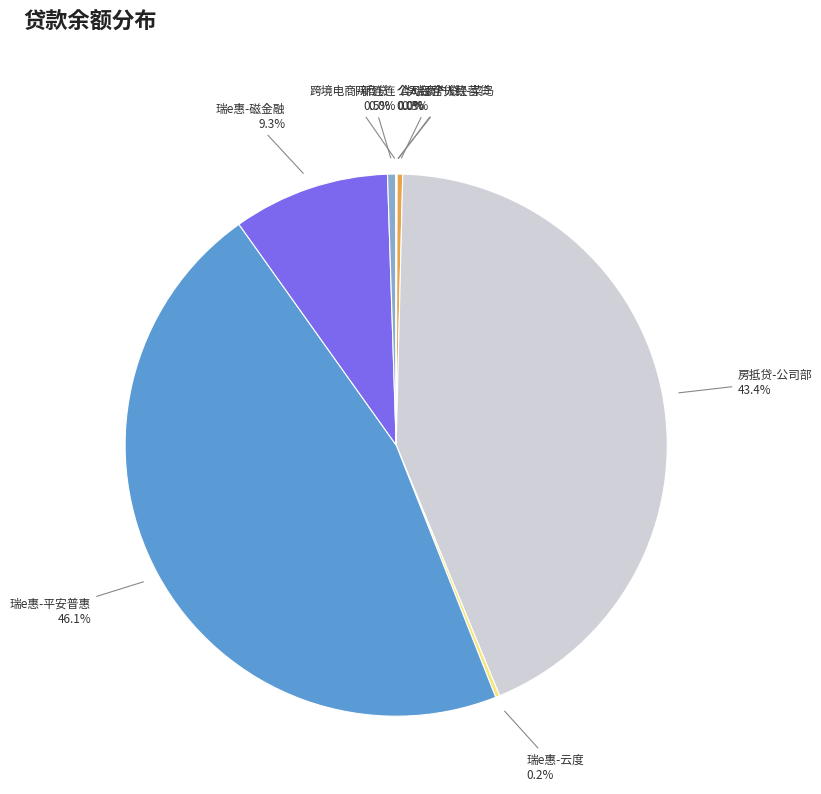

Rank the categories by value from lowest to highest.

跨境电商-新连连, 个人经营贷款-菜鸟, 公司部个人经营贷, 瑞e惠-云度, 华瑞商户贷, 网商贷, 瑞e惠-磁金融, 房抵贷-公司部, 瑞e惠-平安普惠